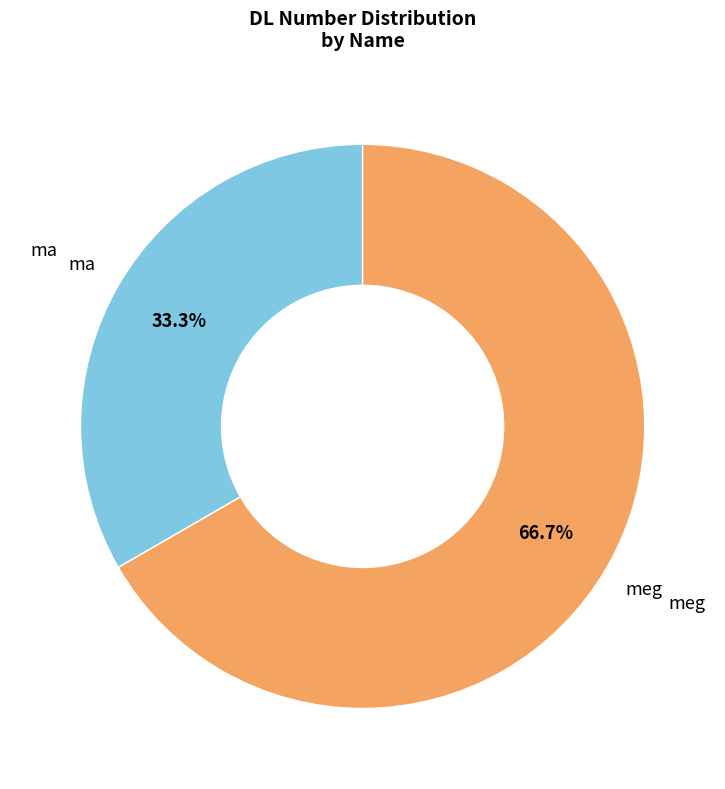

Does any single category account for the majority?

Yes